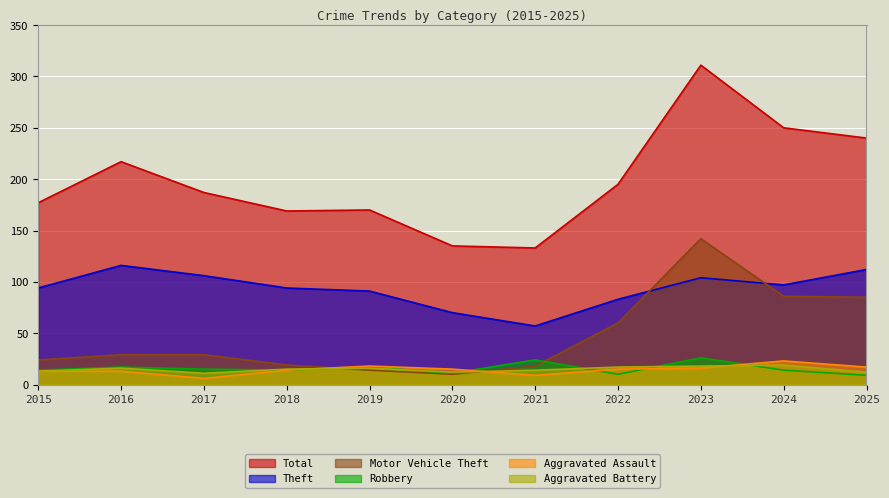

At which label does Total reach its peak?

2023